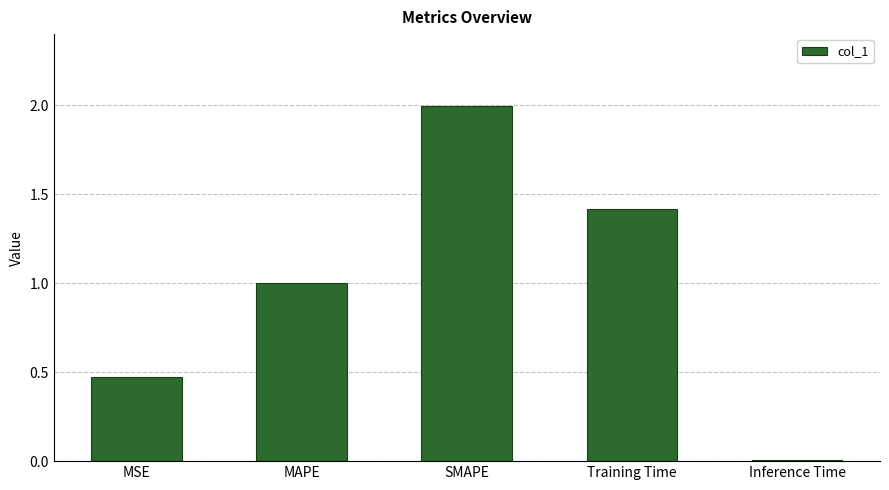

What position from the left is MSE?

1